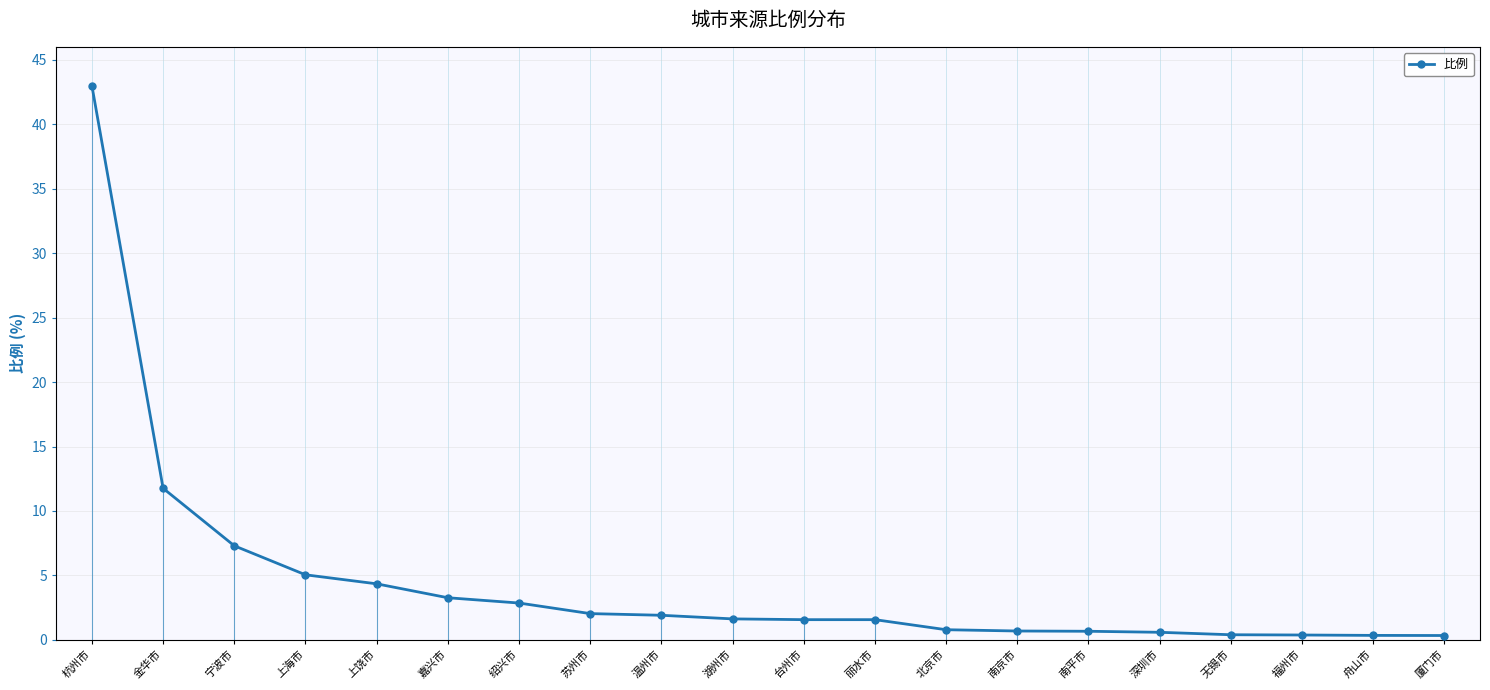

Is it true that the value at 舟山市 is 0.3?

True